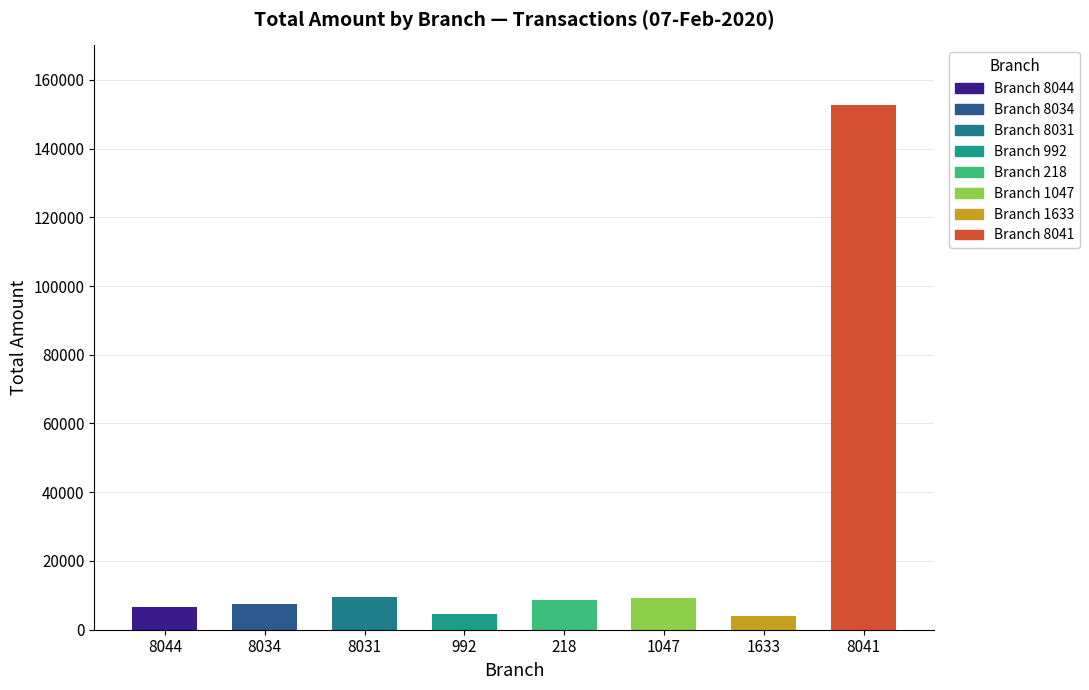

The value at 8031 is 9530. True or false?

True